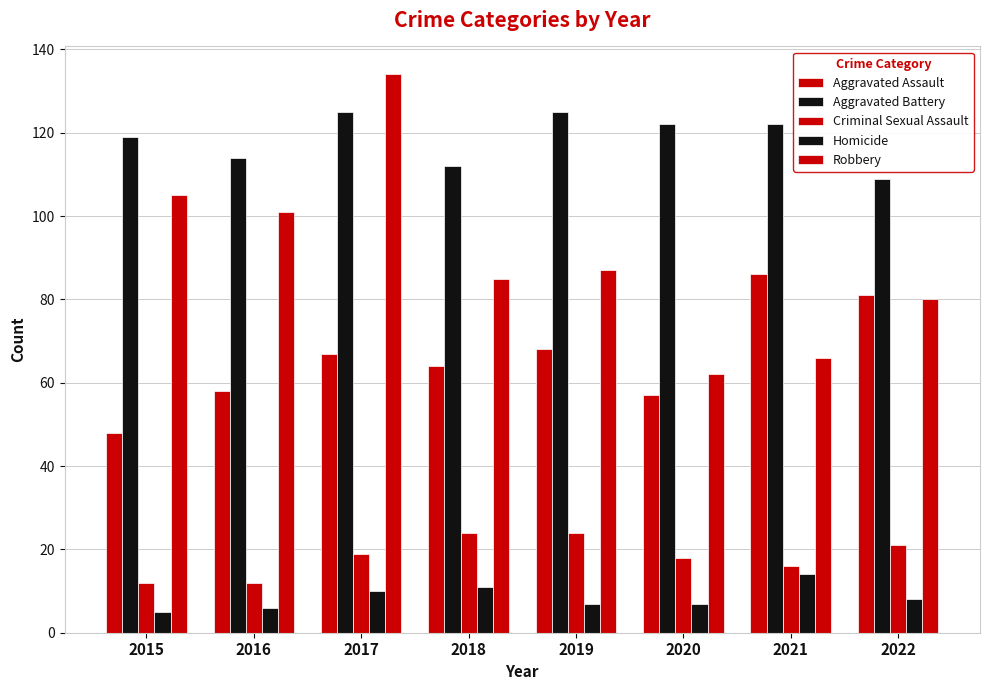

How many categories are shown in the chart?

8